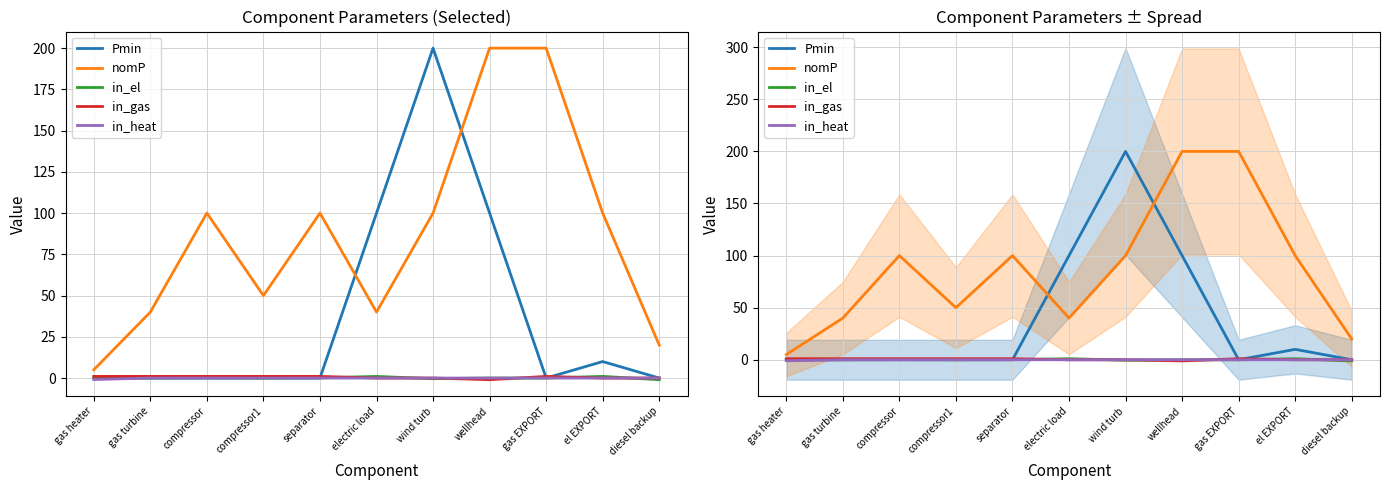

How many values in the nomP series are below 100?

5